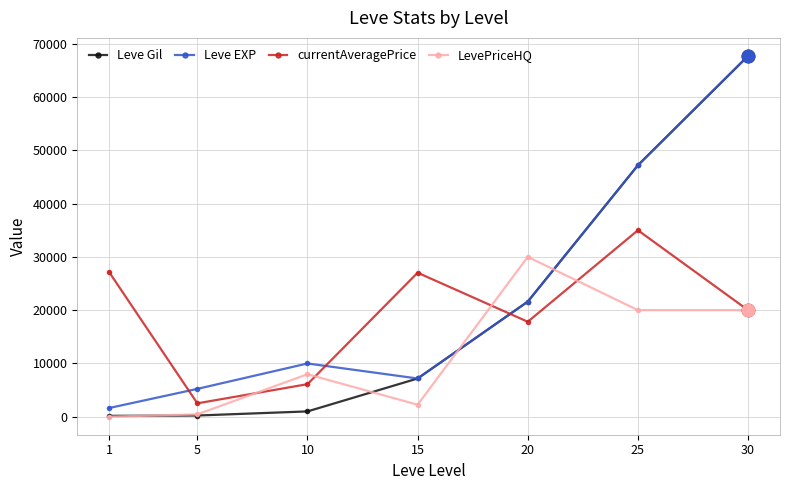

Is the value of LevePriceHQ at 30 greater than the value of currentAveragePrice at 10?

Yes